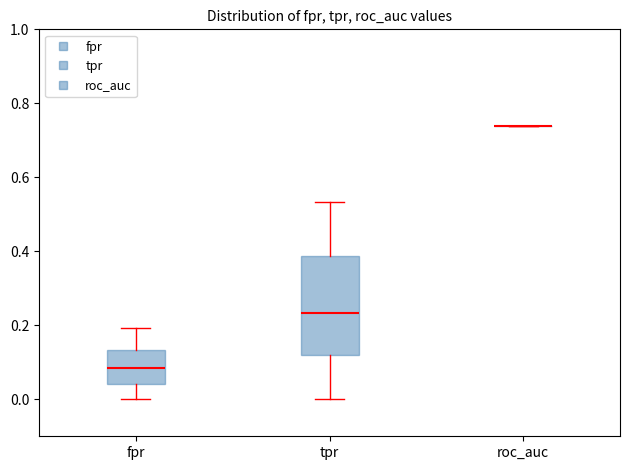

Where is the upper edge of the box for tpr on the y-axis? The values are not printed on the chart, so give them approximately, as read against the axis.

0.38